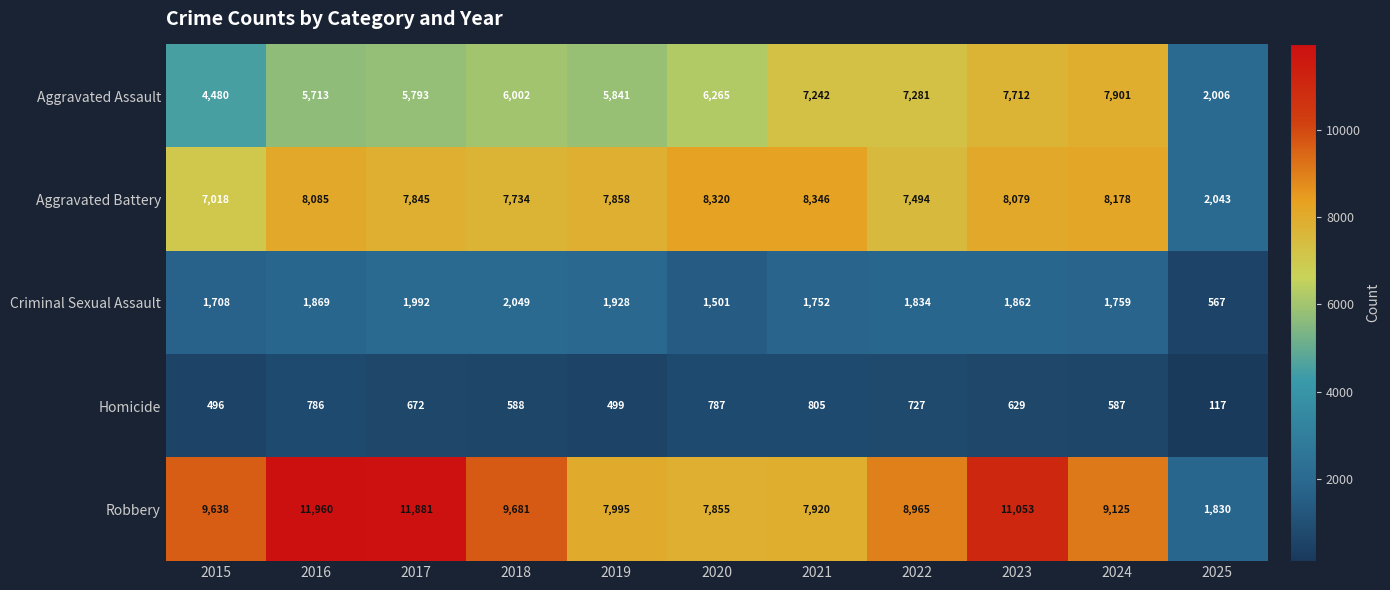

Which series changed the most between 2017 and 2023?

Aggravated Assault